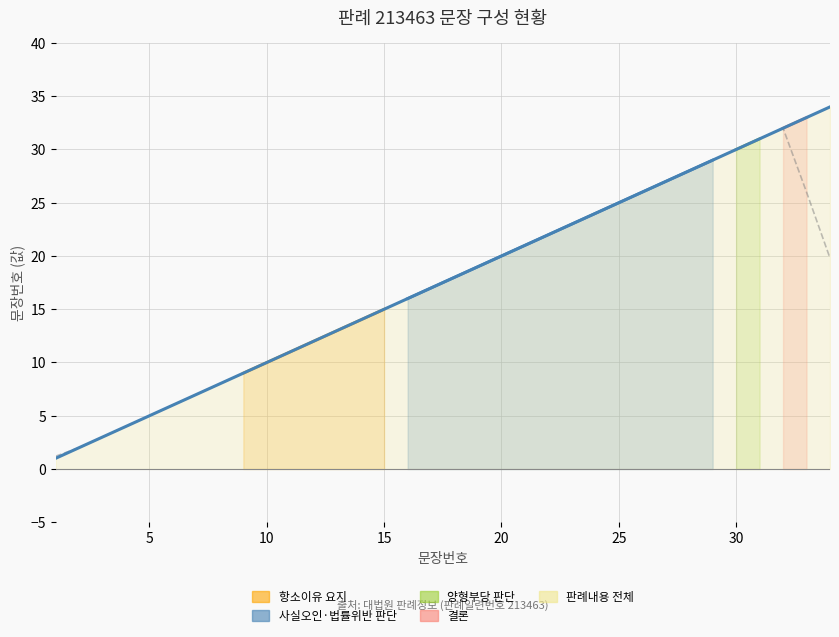

Reading left to right, what are all the values shown in this chart?

1	2	3	4	5	6	7	8	9	10	11	12	13	14	15	16	17	18	19	20	21	22	23	24	25	26	27	28	29	30	31	32	33	34